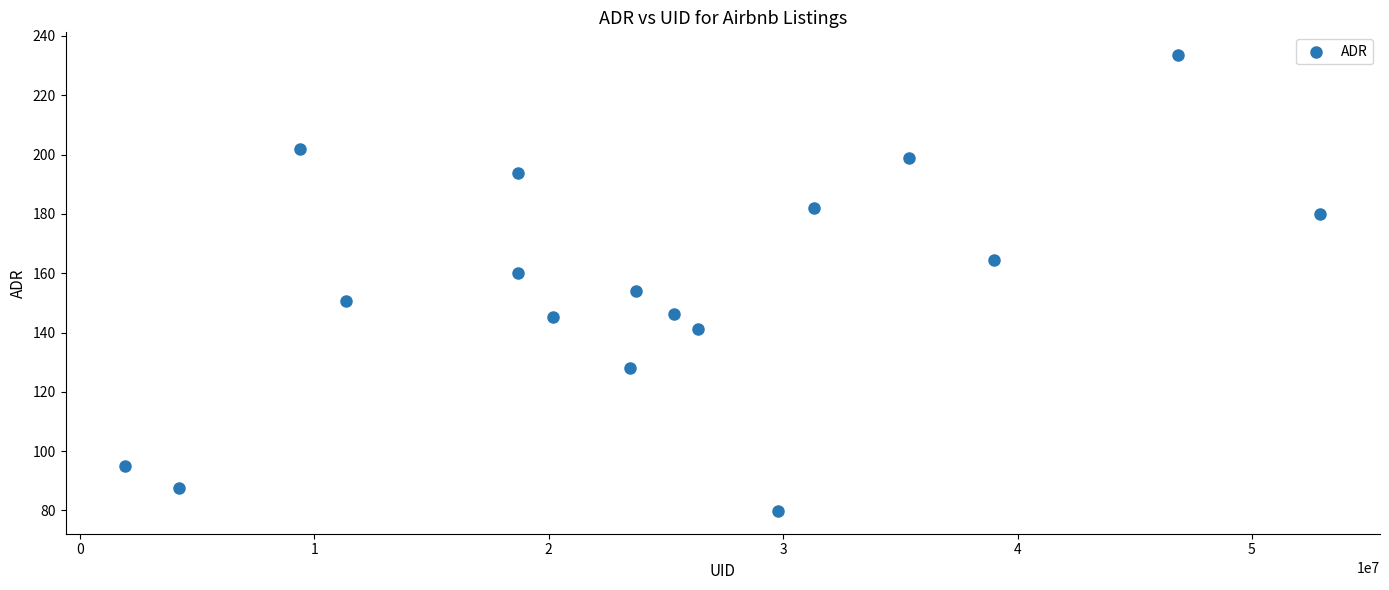

What is the range of Y values (max minus min)?

153.7